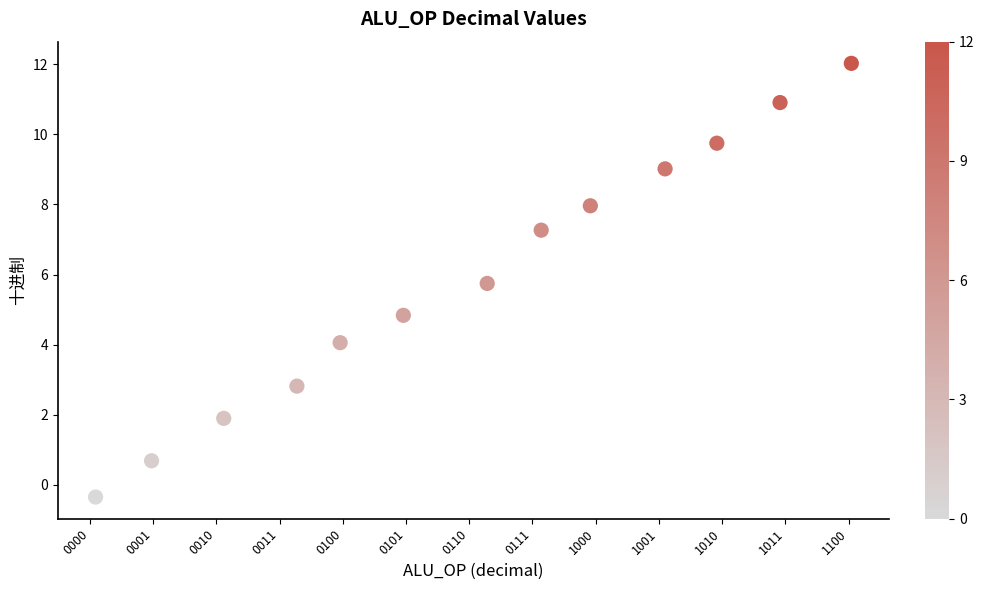

What is the range of Y values (max minus min)?

12.4